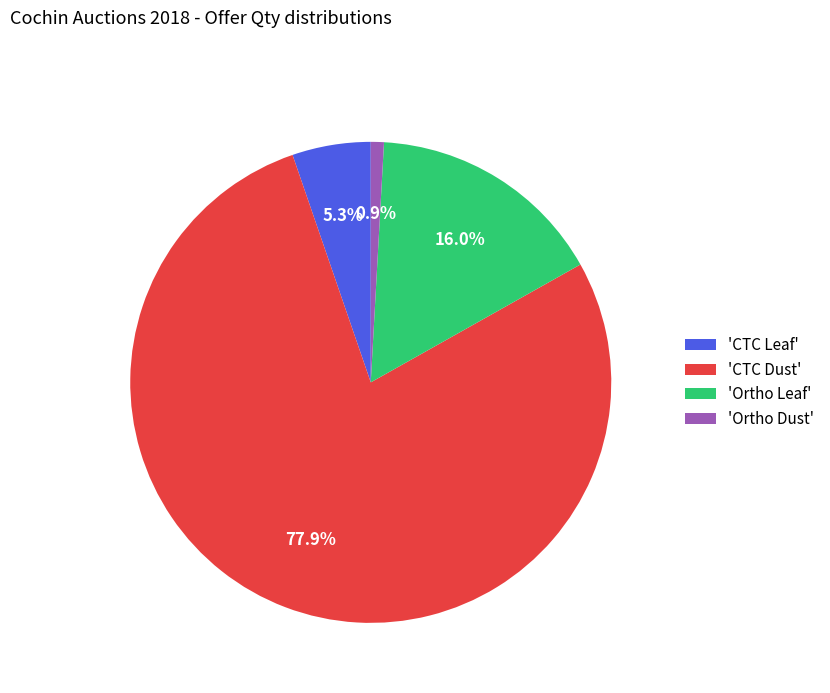

Rank the categories by value from lowest to highest.

'Ortho Dust', 'CTC Leaf', 'Ortho Leaf', 'CTC Dust'